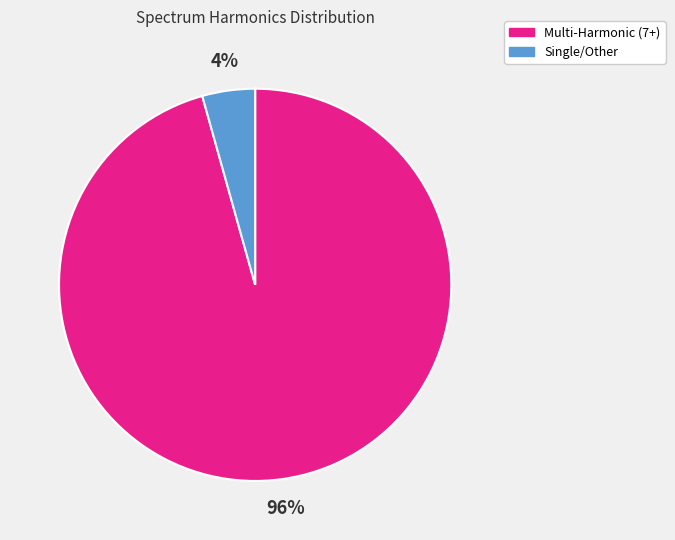

To the nearest percent, what is the average slice percentage?

50%